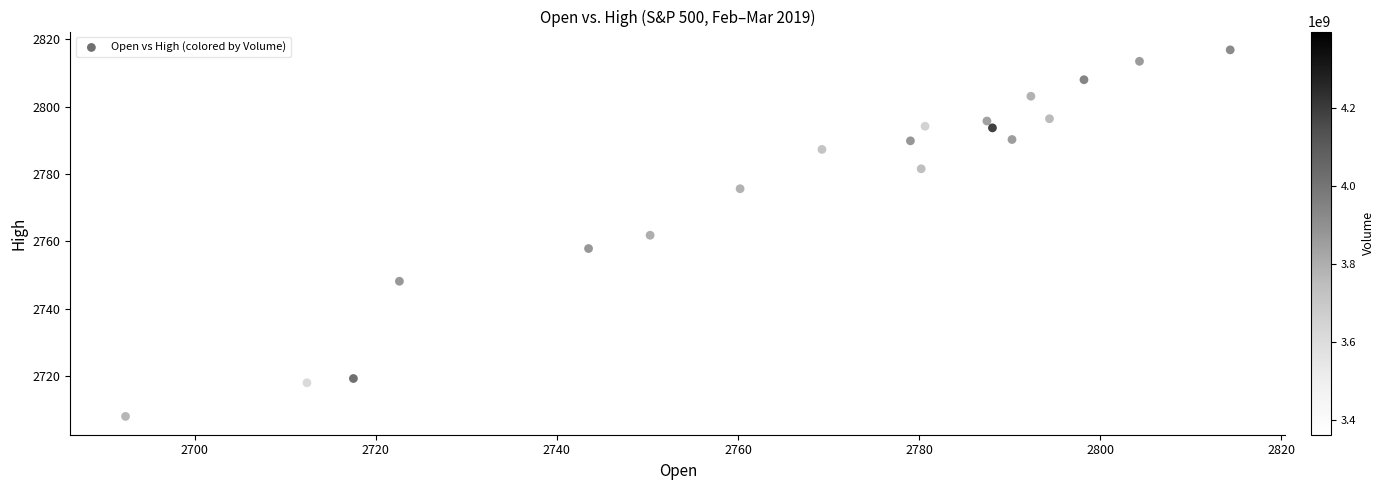

What is the range of Y values (max minus min)?

108.8